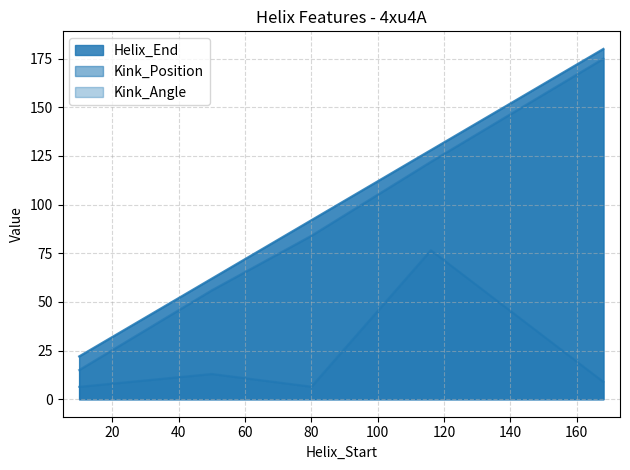

Reading right to left, list all the values displayed in this chart.

Helix_End: 180.0	128.0	92.0	62.0	22.0
Kink_Position: 175.0	122.0	84.0	56.0	15.0
Kink_Angle: 8.9	76.5	6.4	13.0	6.4